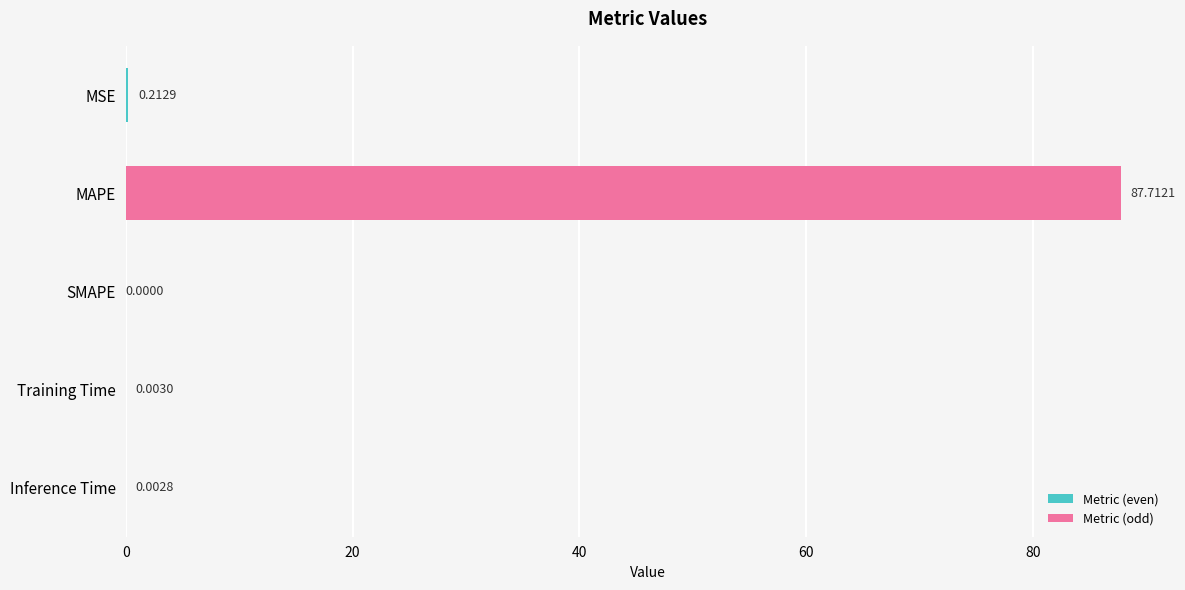

At which label is the value closest to 43?

MSE